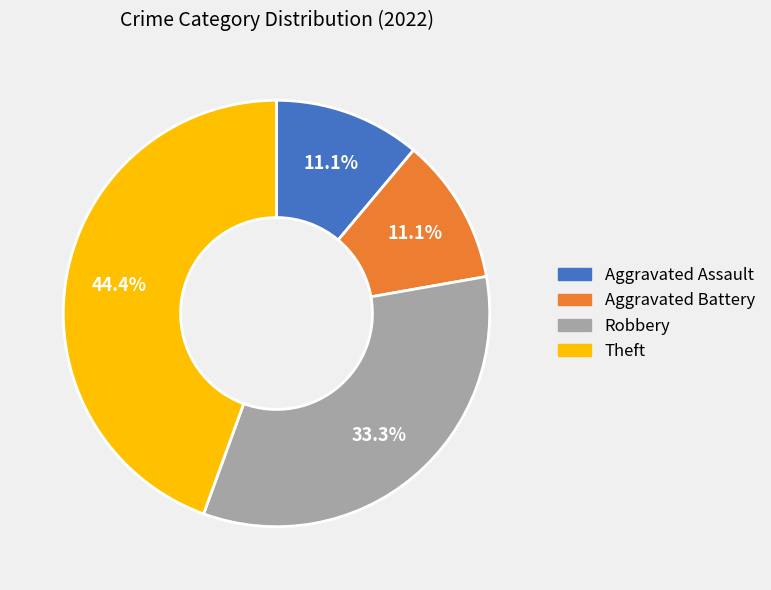

To the nearest percent, what is the average slice percentage?

25%